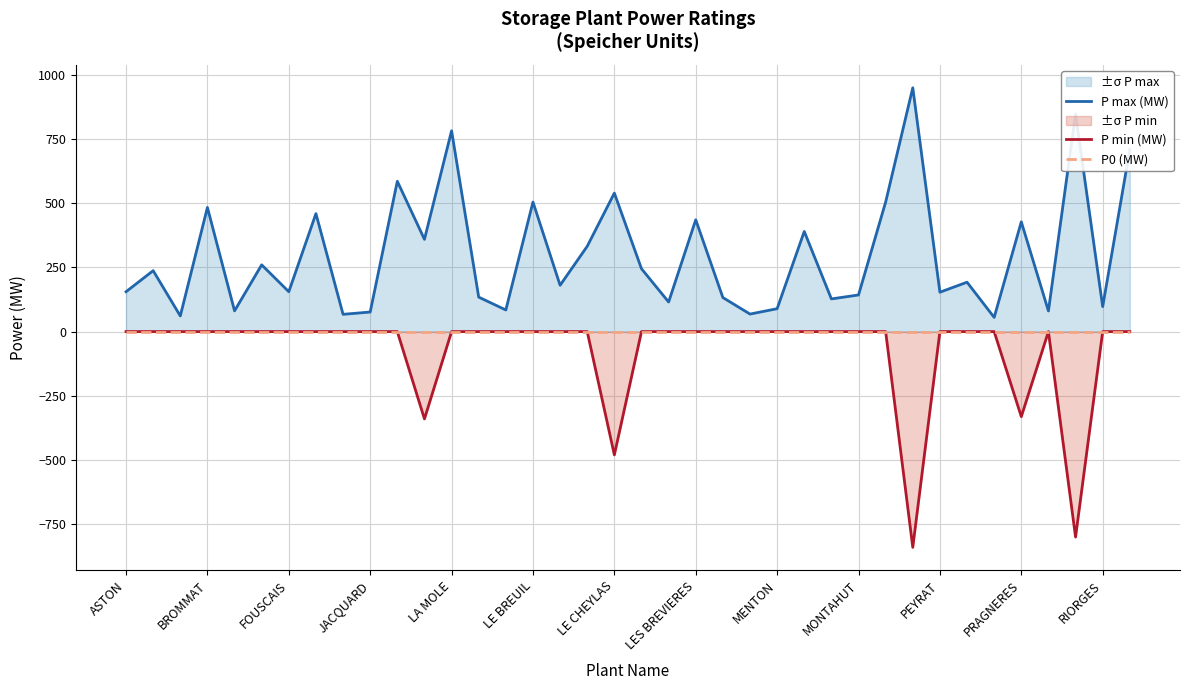

List the series in order of their overall mean, highest first.

P max (MW), P0 (MW), P min (MW)